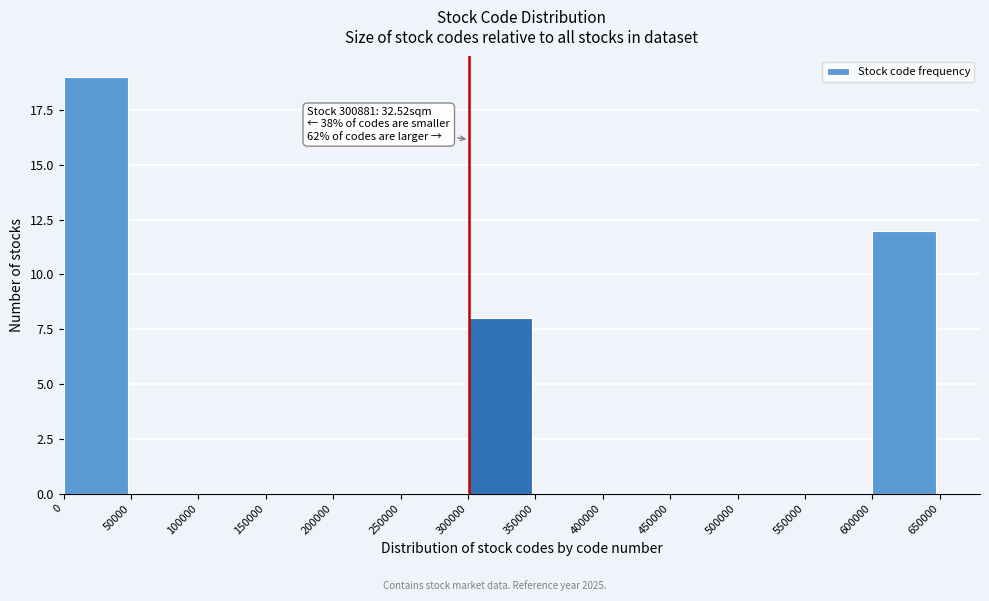

Over which range of the x-axis is the bar tallest?

0 to 50000